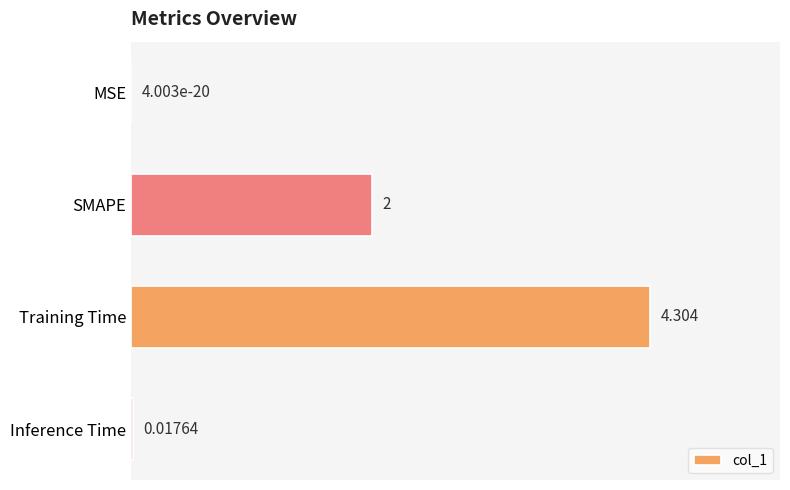

What is the average value?

1.6